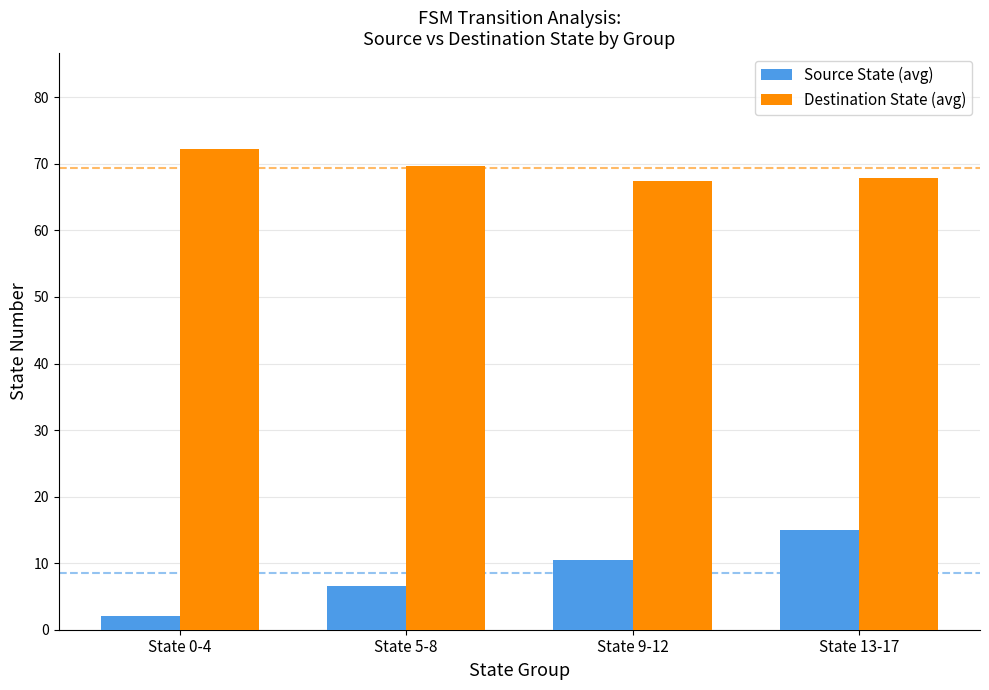

Reading left to right, transcribe all the data shown in this chart.

Source State (avg): 2.0	6.5	10.5	15.0
Destination State (avg): 72.2	69.6	67.5	67.9